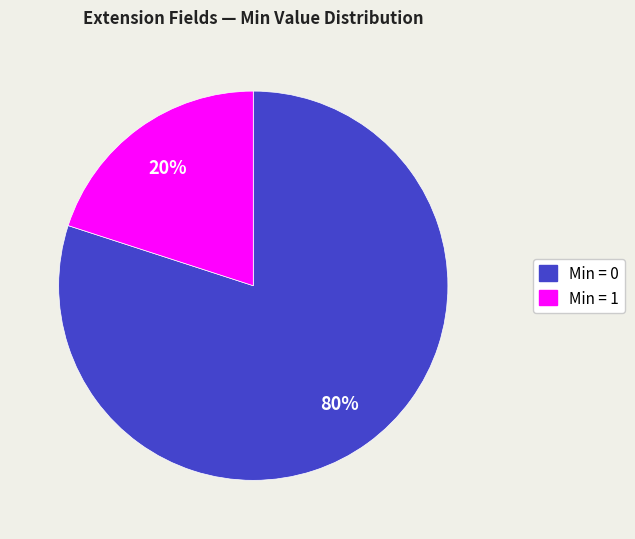

Is there a majority slice in this chart?

Yes